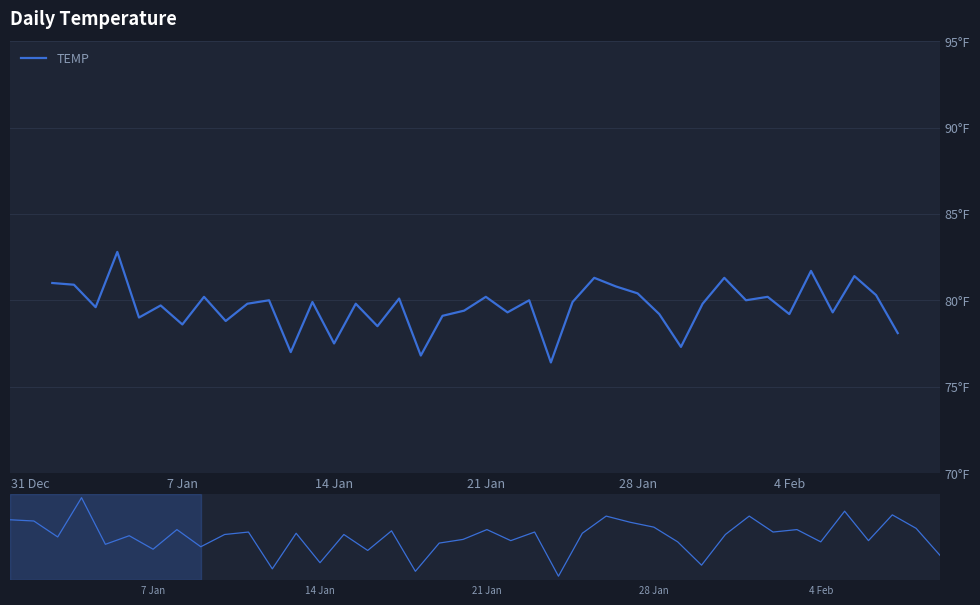

How many points are higher than both their immediate neighbors (excluding endpoints)?

14